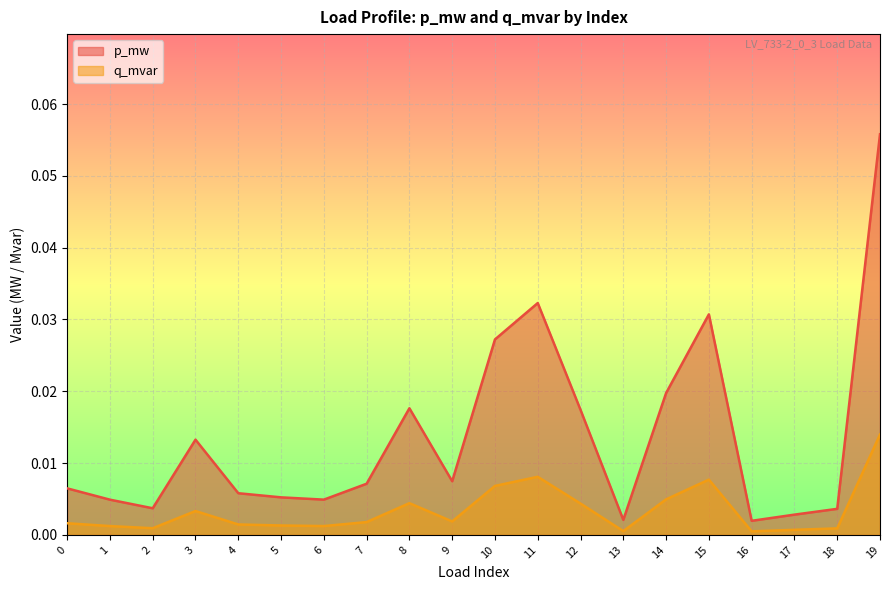

Reading left to right, what are all the values shown in this chart?

p_mw: 0.0	0.0	0.0	0.0	0.0	0.0	0.0	0.0	0.0	0.0	0.0	0.0	0.0	0.0	0.0	0.0	0.0	0.0	0.0	0.1
q_mvar: 0.0	0.0	0.0	0.0	0.0	0.0	0.0	0.0	0.0	0.0	0.0	0.0	0.0	0.0	0.0	0.0	0.0	0.0	0.0	0.0